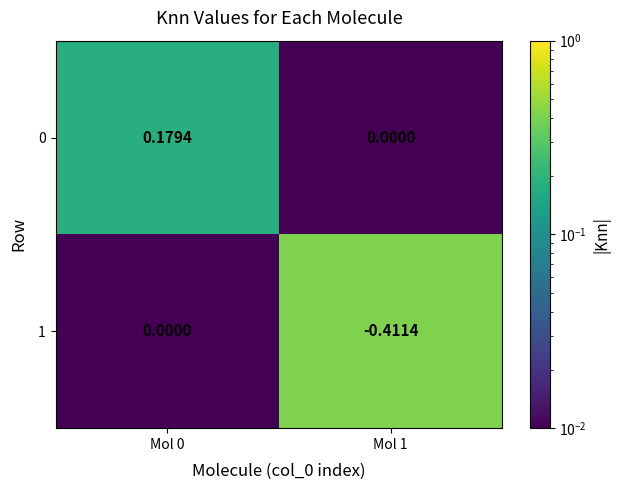

Is the value of 1 at Mol 0 greater than the value of 0 at Mol 0?

No